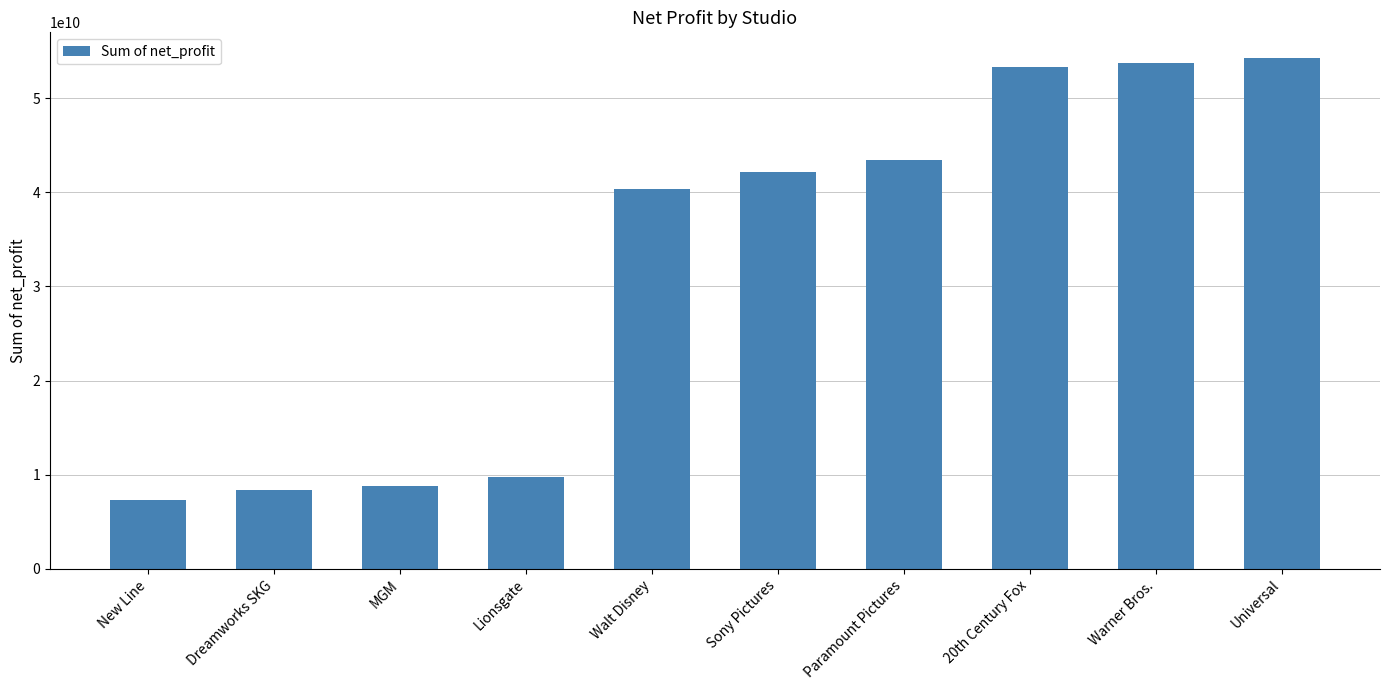

What is the label of the 8th bar from the left?

20th Century Fox